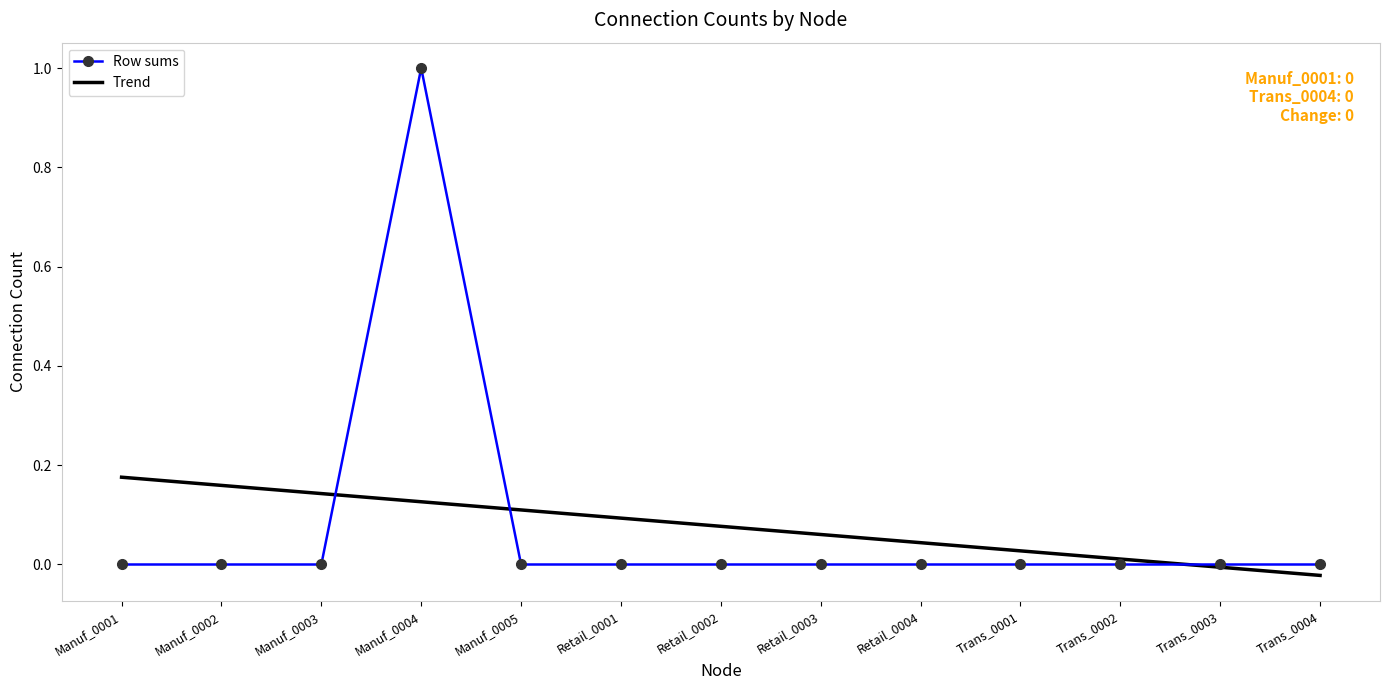

Is the value of Row sums at Trans_0001 greater than the value of Trend at Manuf_0005?

No